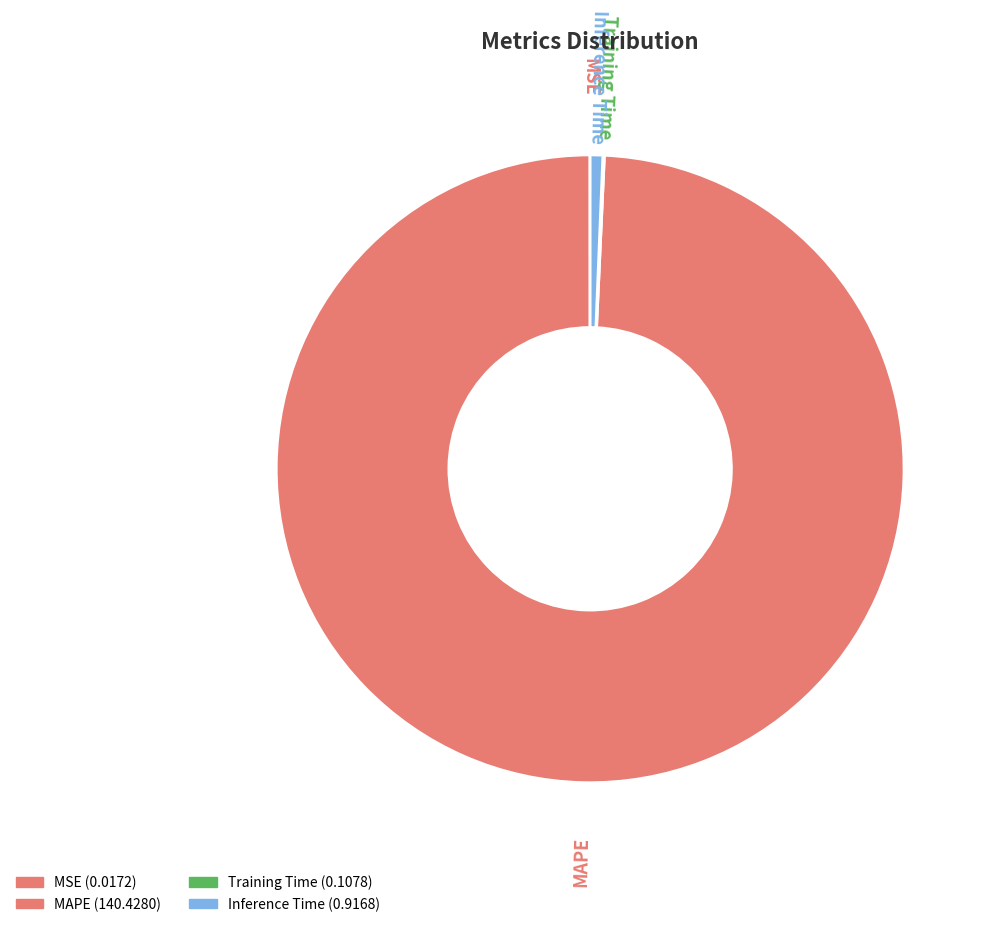

To the nearest percent, what is the difference between the largest and smallest slice percentages?

99%